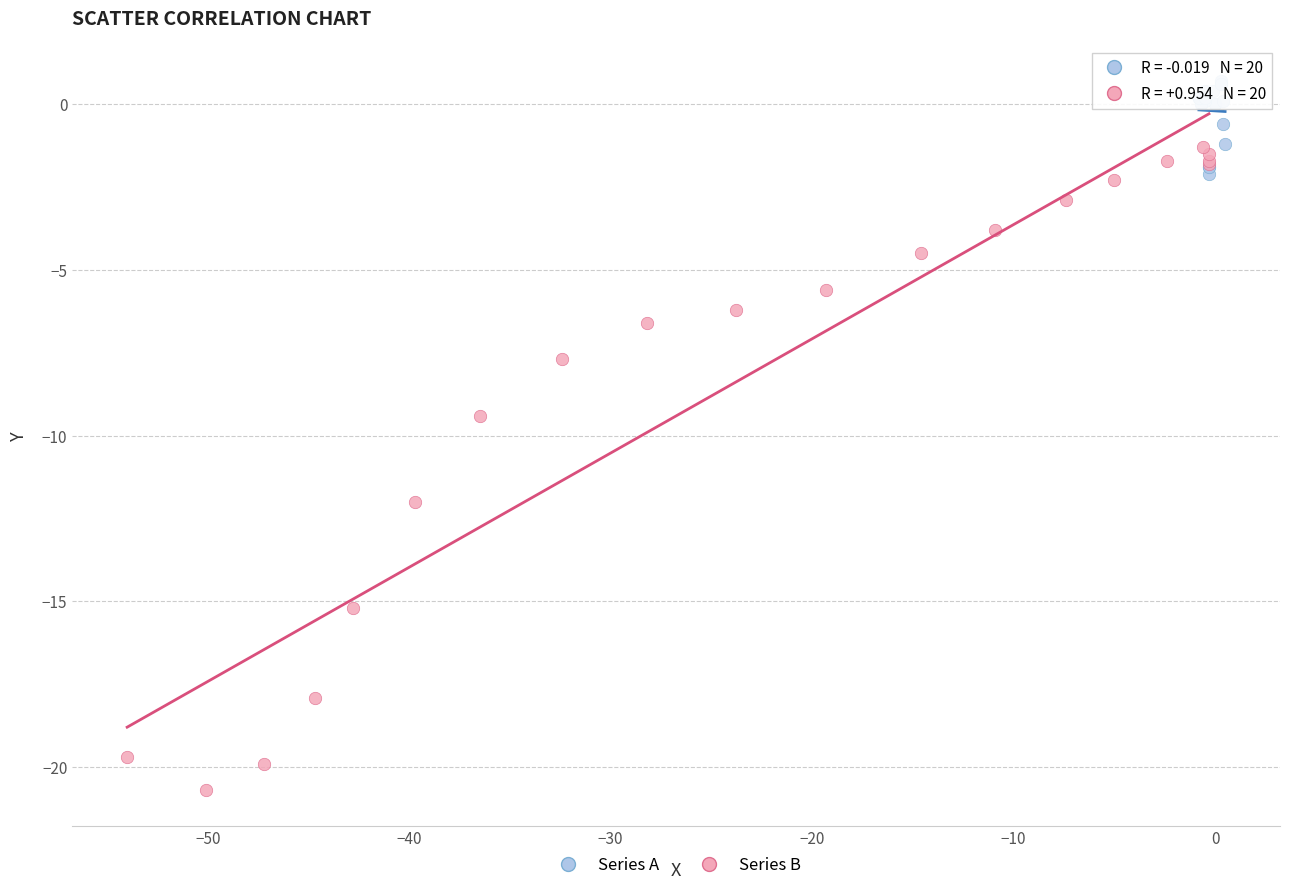

Which series has the widest spread of Y values?

Series B